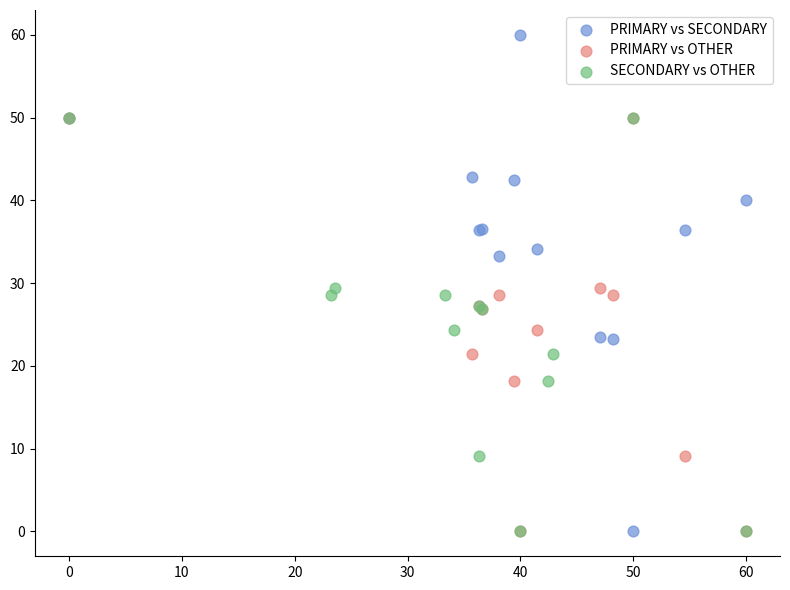

Which series has the largest Y range (max minus min)?

PRIMARY vs SECONDARY